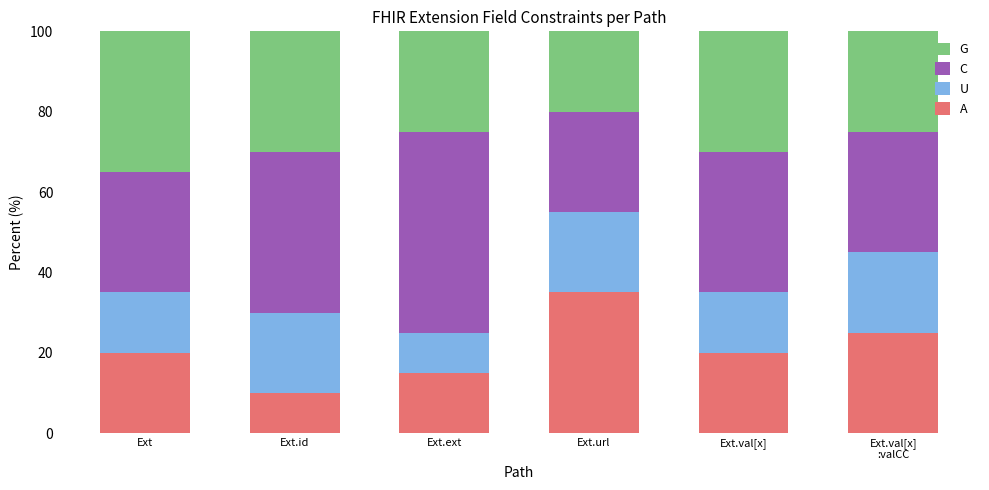

Reading right to left, what are the values for A?

25	20	35	15	10	20